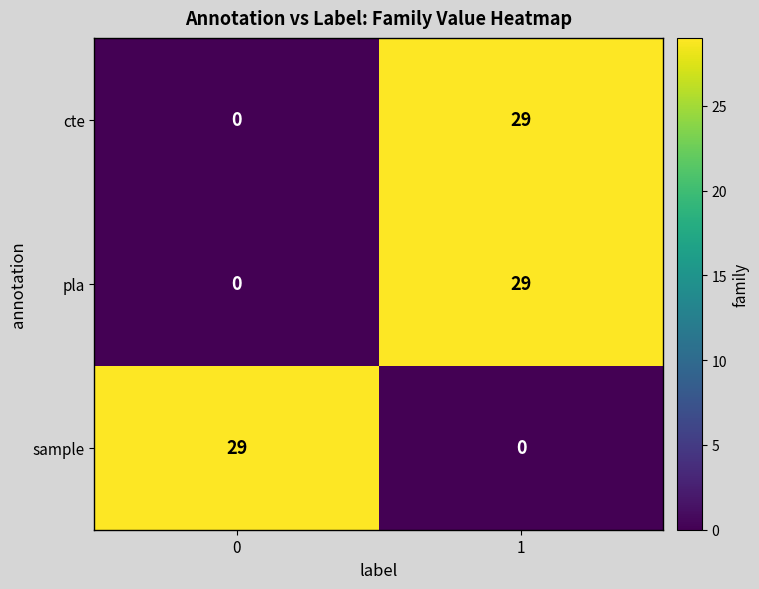

Count the number of data series in this chart.

3